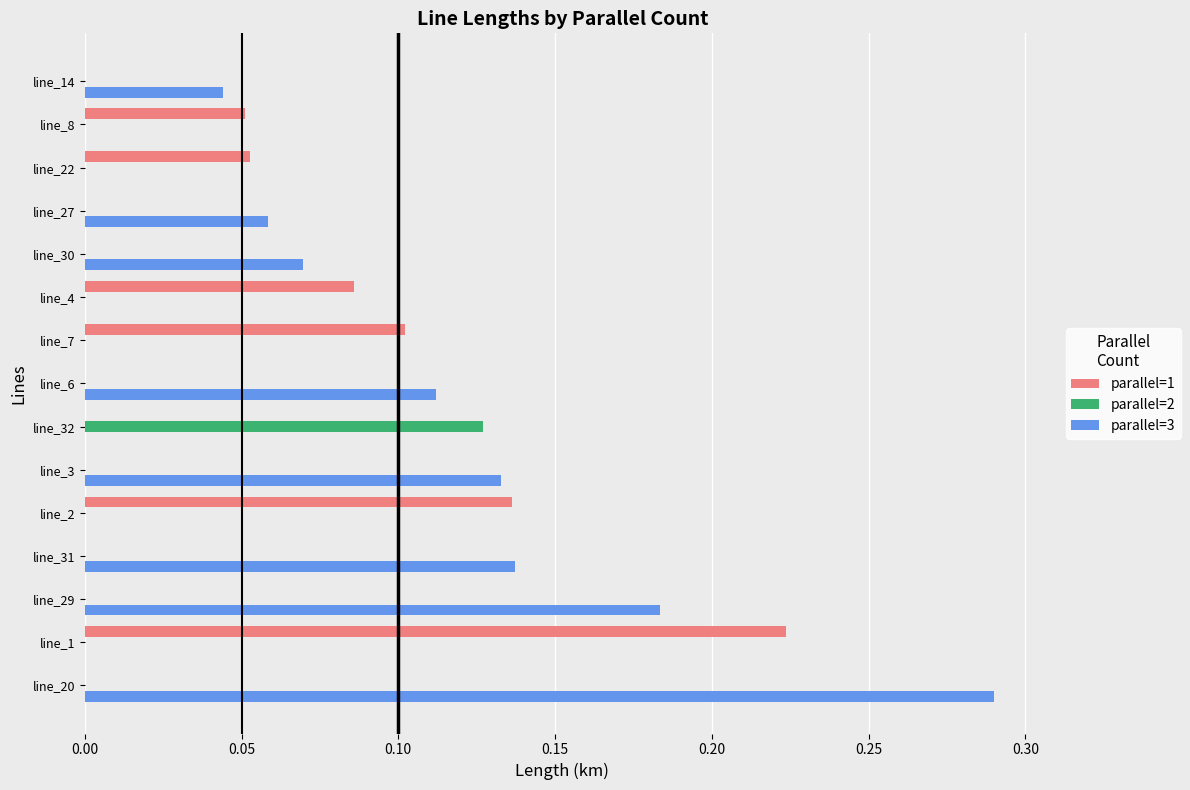

Which series has the largest total across all categories?

parallel=3